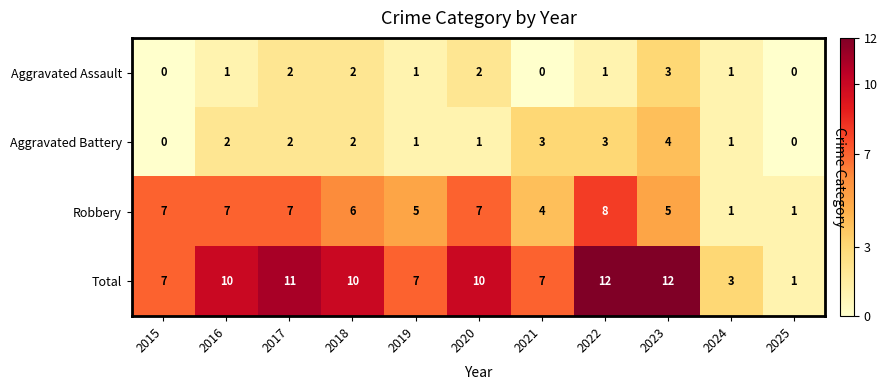

At which label is Robbery closest to 4?

2021